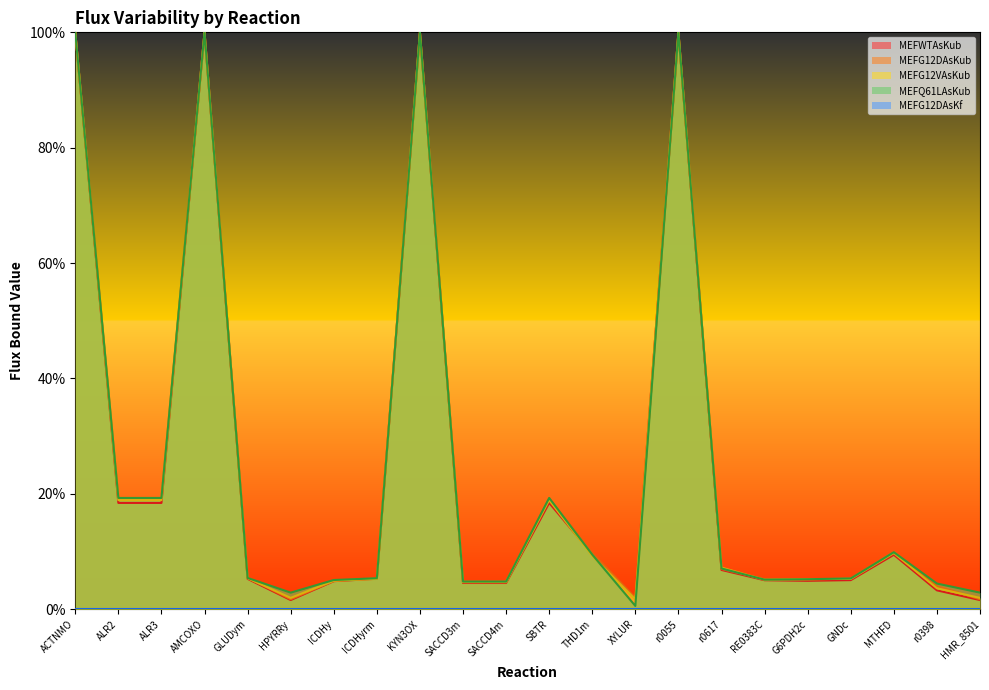

The MEFQ61LAsKub series shows 5.1 at RE0383C. True or false?

True